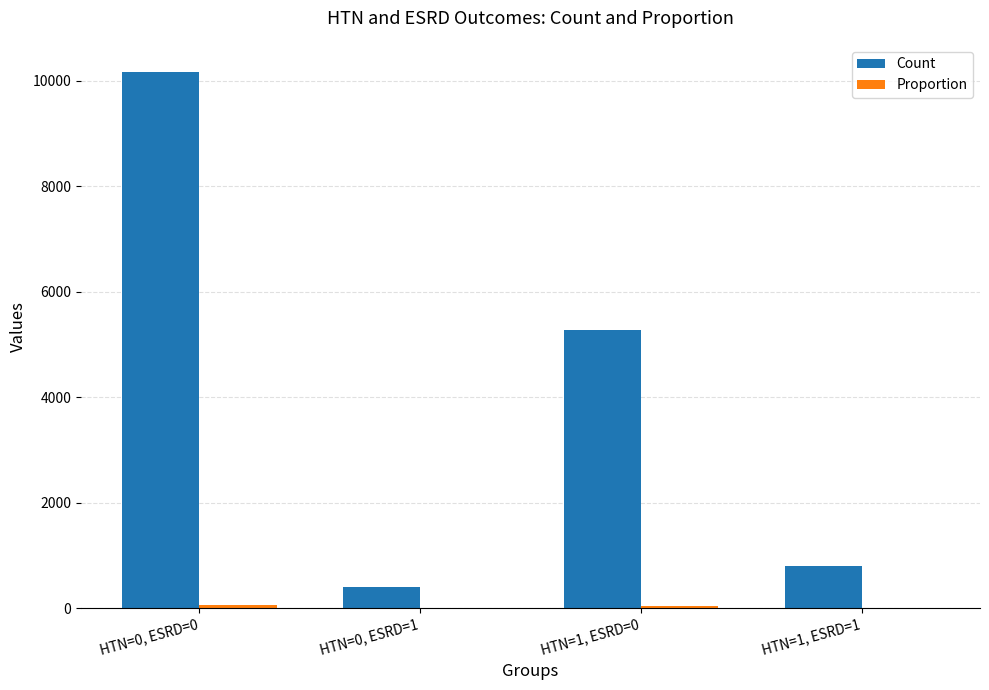

The Count series shows 16992.3 at HTN=0, ESRD=0. True or false?

False